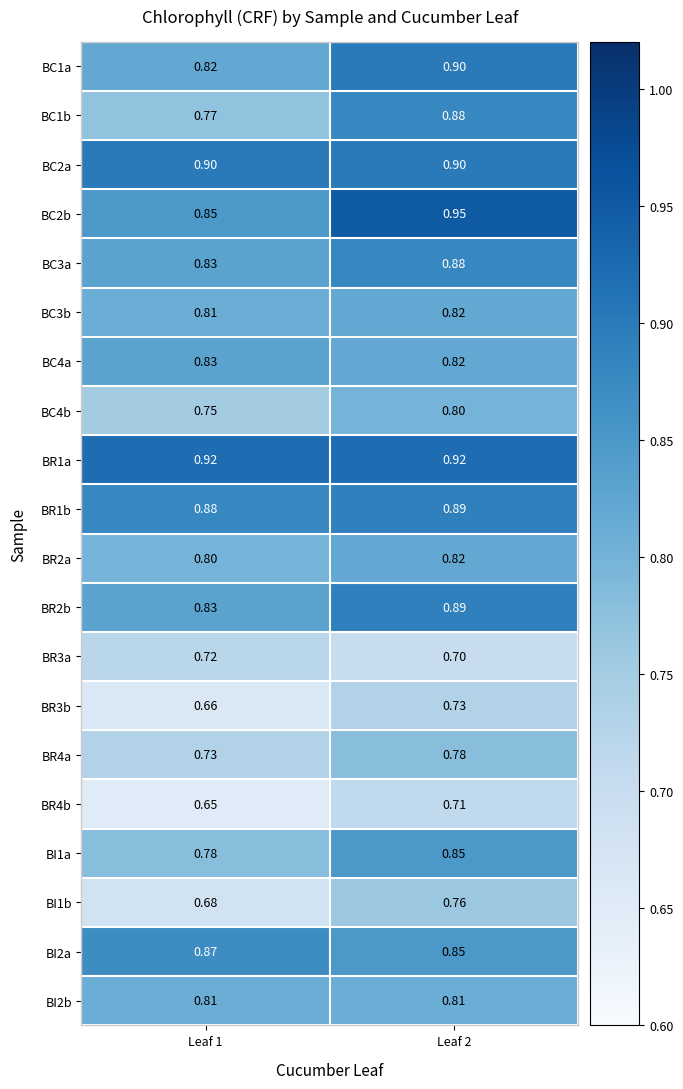

Count the number of data series in this chart.

20